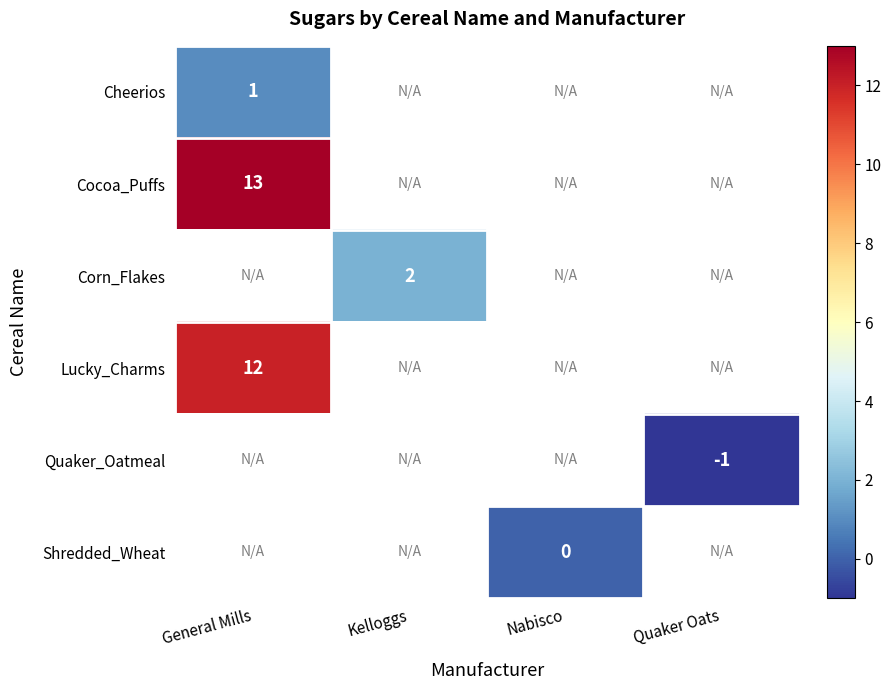

Is it true that Corn_Flakes equals 3 at Kelloggs?

False